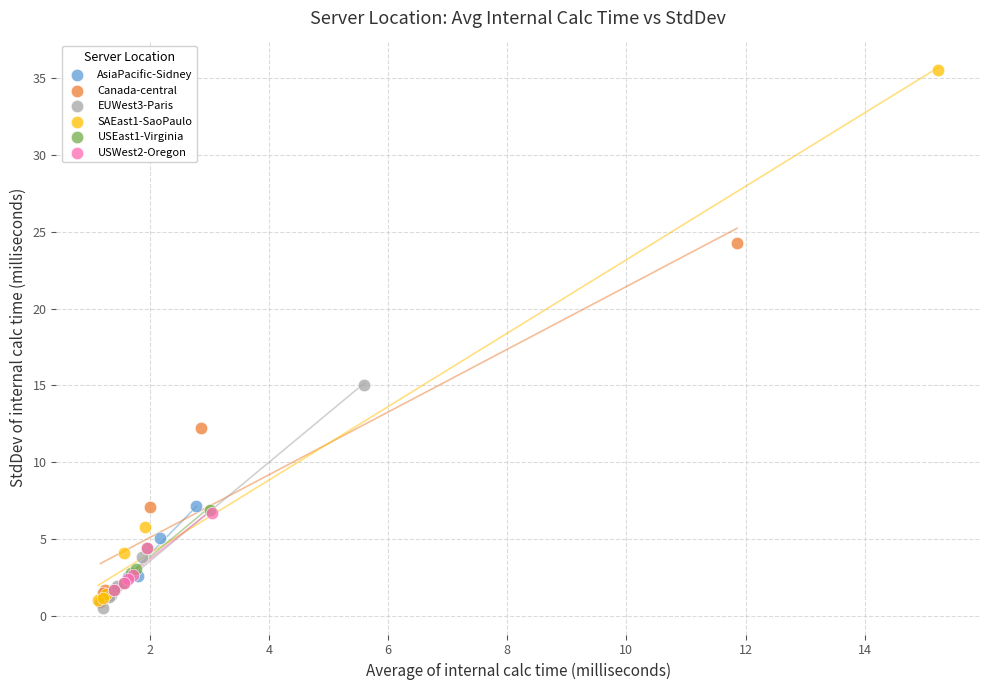

What are all the series names shown in the legend?

AsiaPacific-Sidney, Canada-central, EUWest3-Paris, SAEast1-SaoPaulo, USEast1-Virginia, USWest2-Oregon